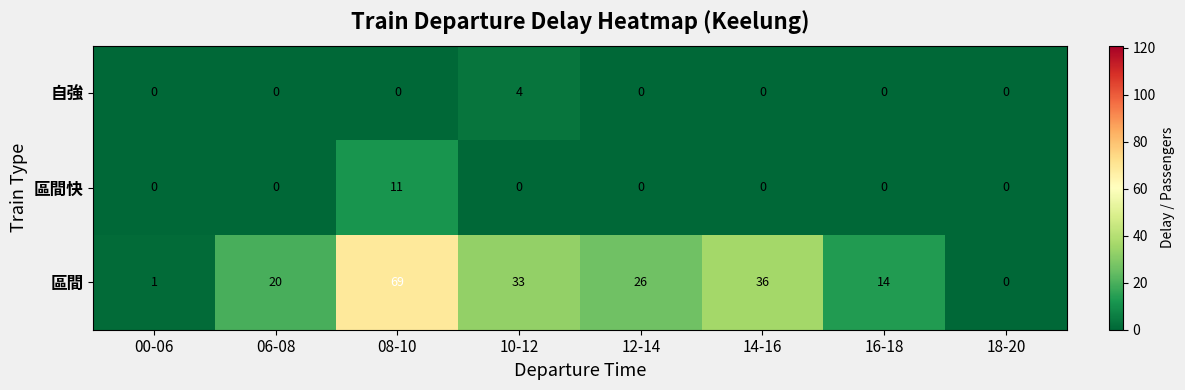

At which label is 區間 closest to 34?

10-12